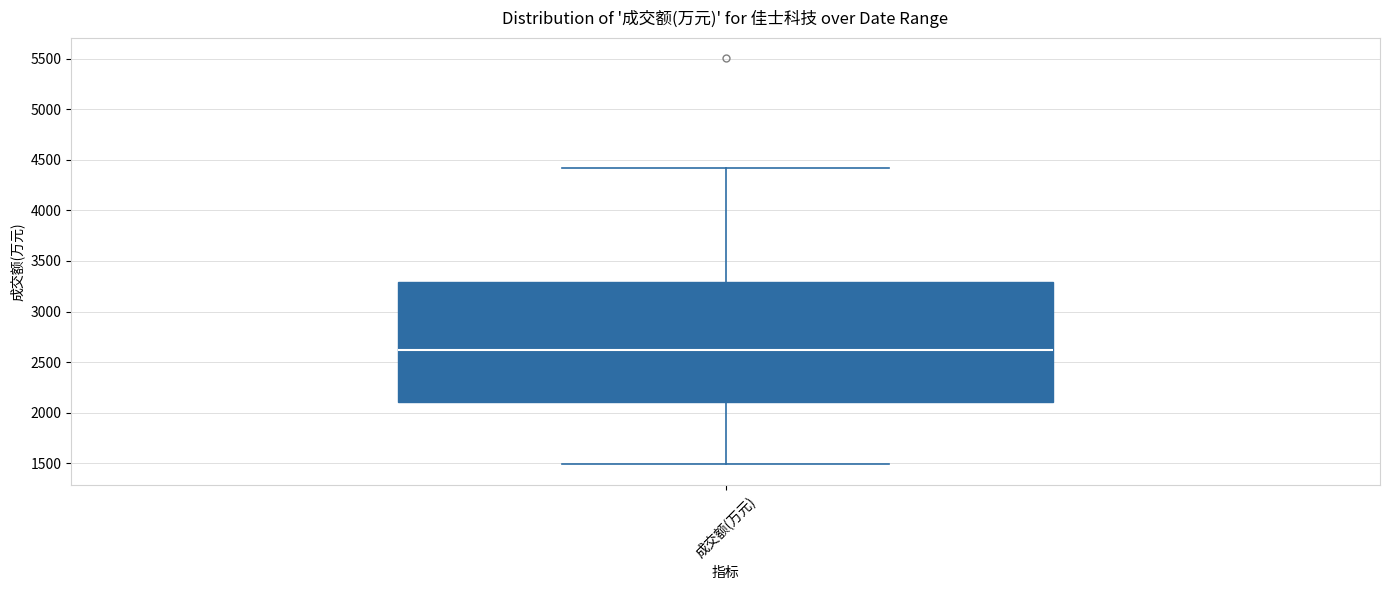

Where does the median line of the box for 成交额(万元) sit on the y-axis? The values are not printed on the chart, so give them approximately, as read against the axis.

2600